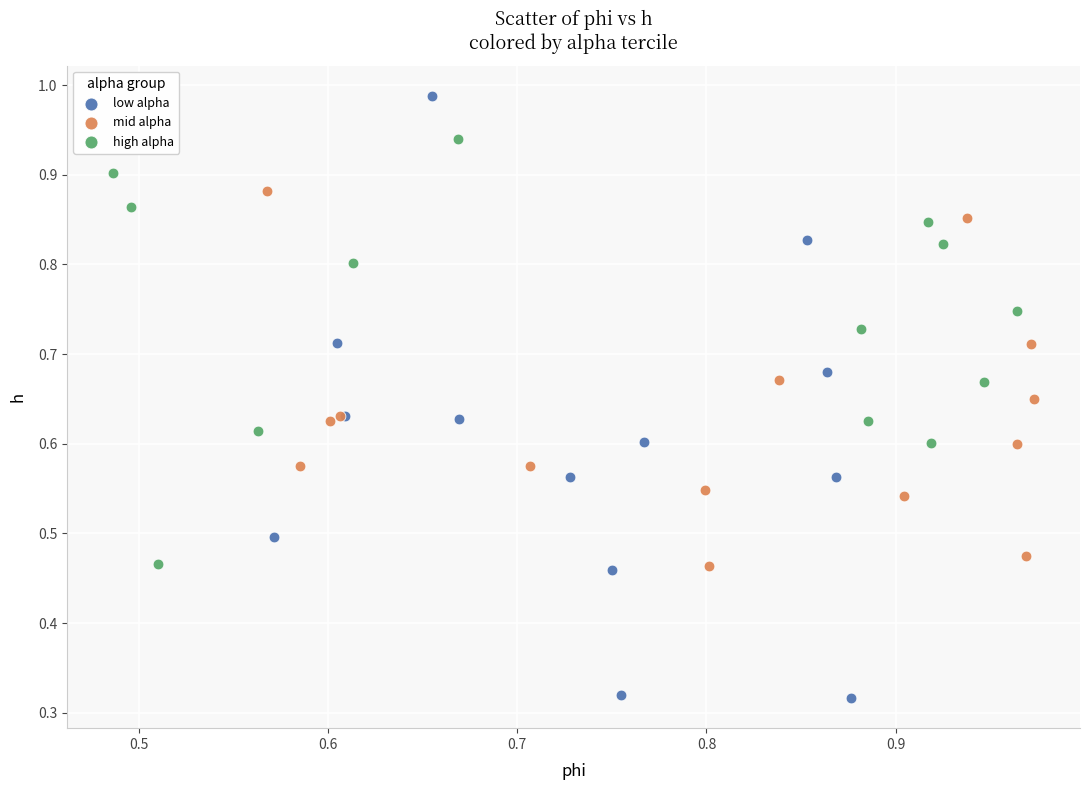

Which series reaches the maximum Y coordinate?

low alpha